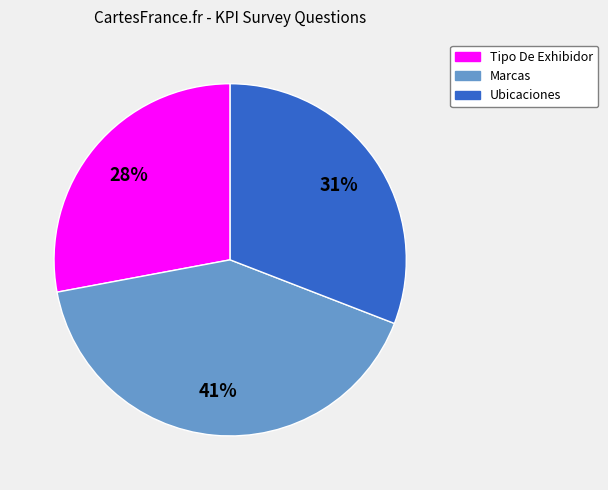

True or false: Ubicaciones accounts for 45% of the total.

False